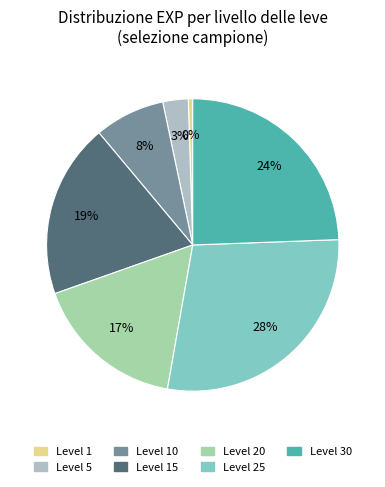

To the nearest percent, what is the average slice percentage?

14%